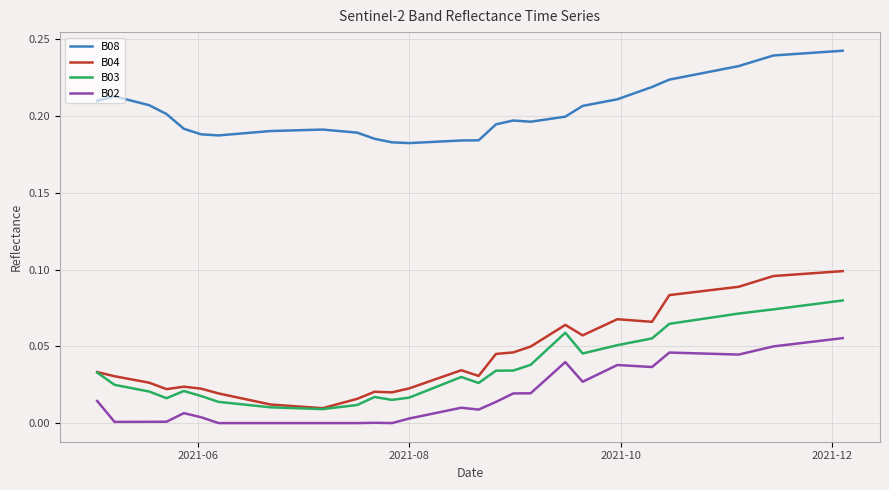

Which series has the largest total across all categories?

B08